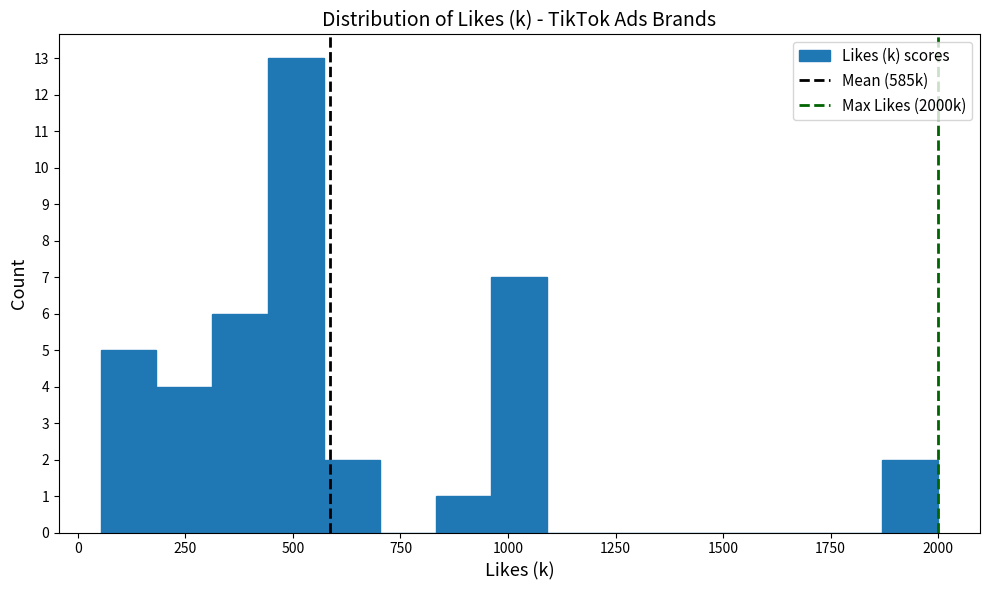

Around what value on the x-axis is the tallest bar? Give the approximate position of its centre, as read against the axis.

500